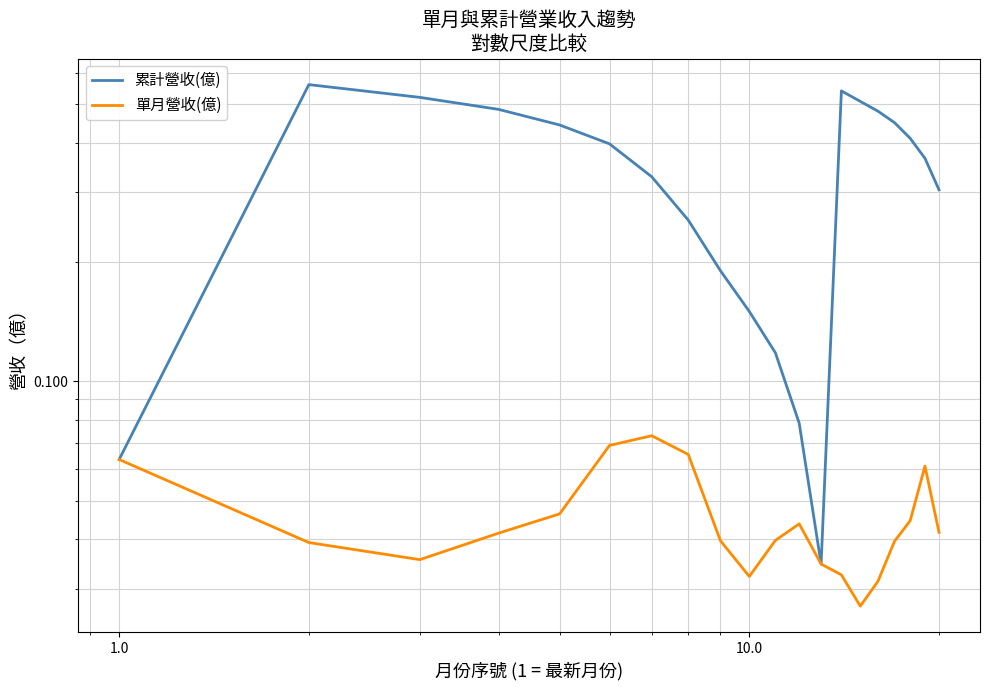

What is the sum of all 累計營收(億) values?

6.7